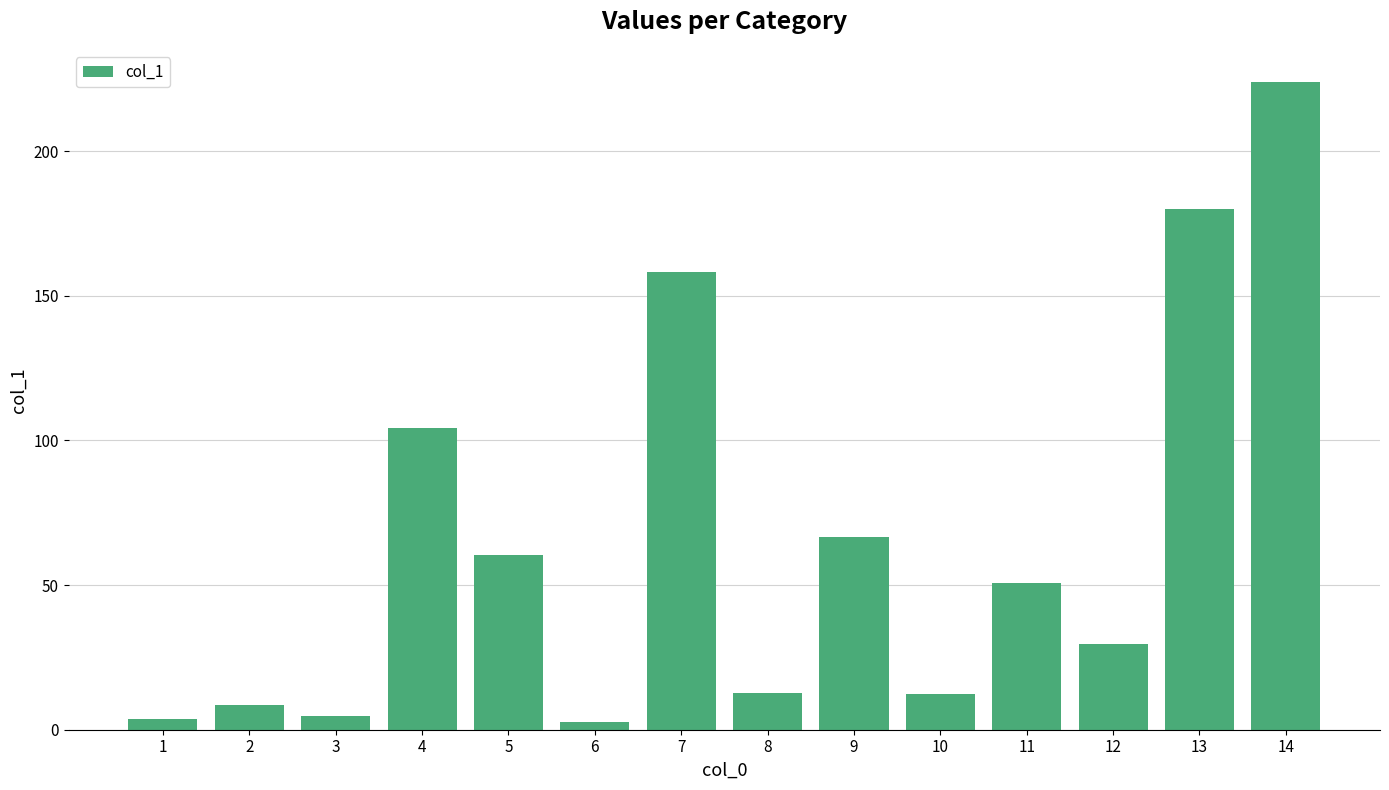

What is the change in value from 1 to 10?

+8.6